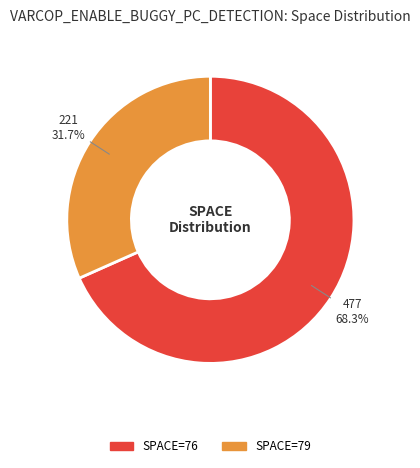

How many segments does this pie chart have?

2